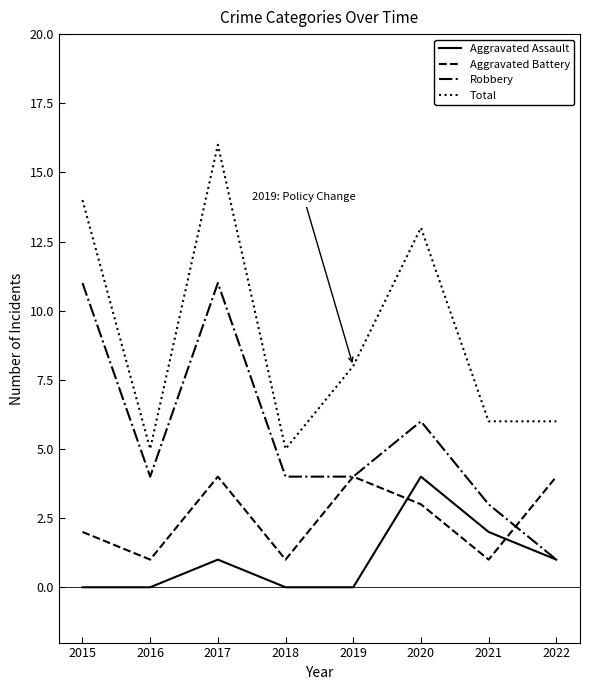

The Aggravated Battery series shows 3 at 2020. True or false?

True